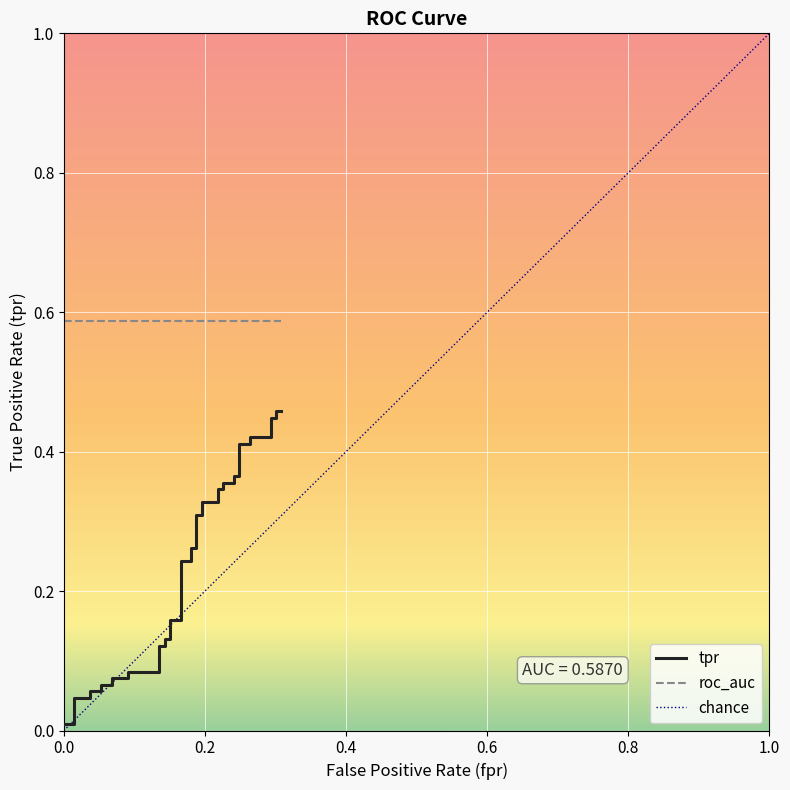

True or false: there are more than 0 points higher than both neighbors.

False